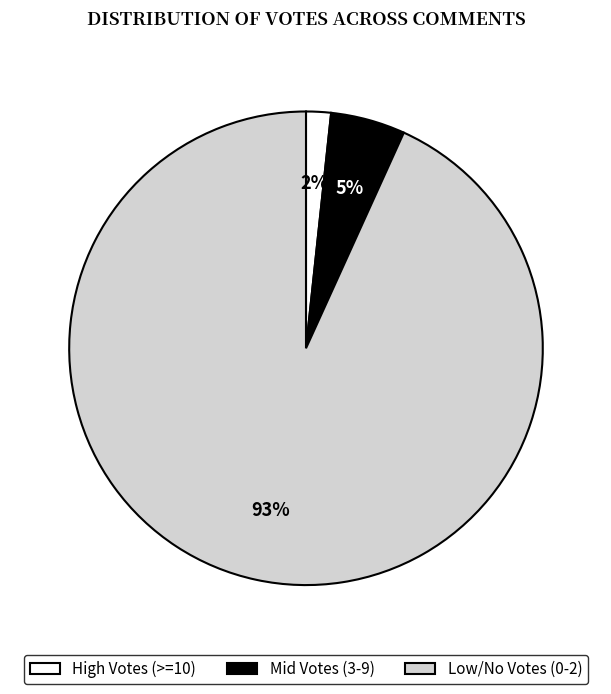

What is the smallest slice in the pie chart?

High Votes (>=10)